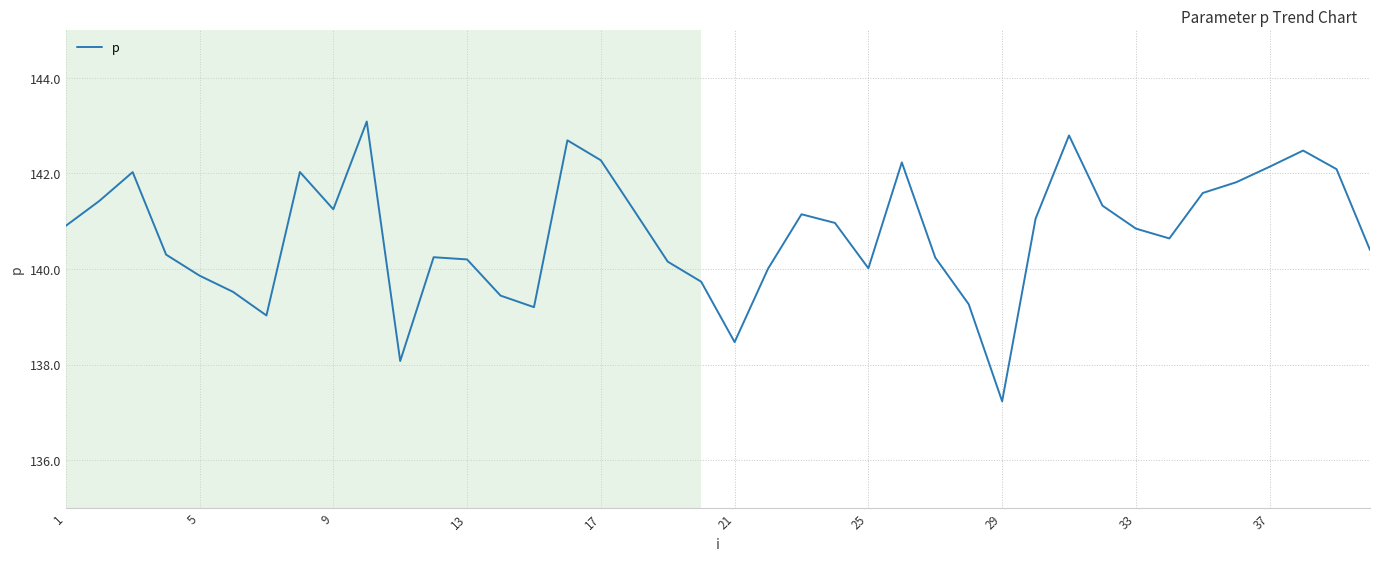

What is the difference between the maximum and minimum values?

5.9